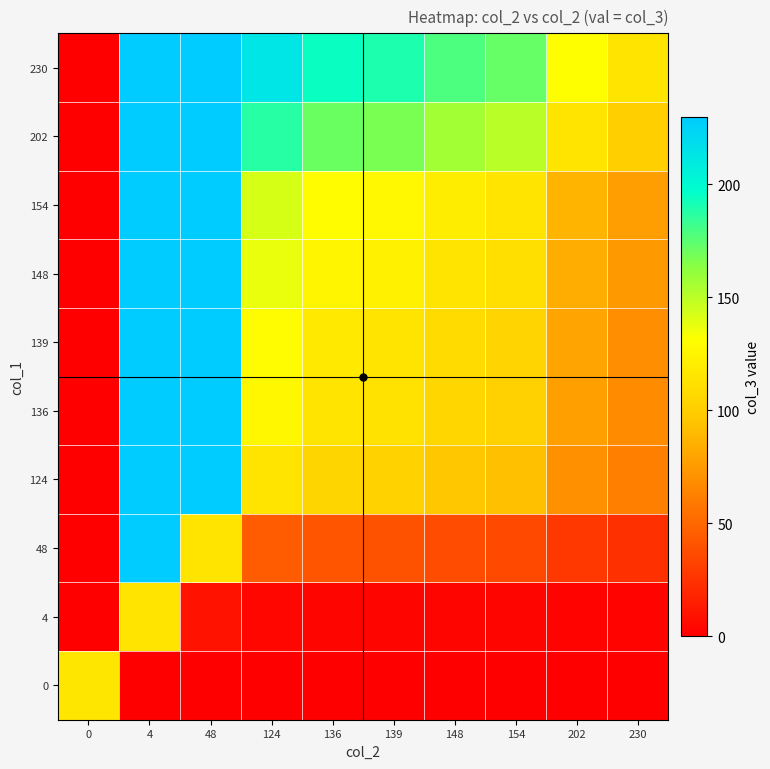

At which category is the sum across all series the highest?

4